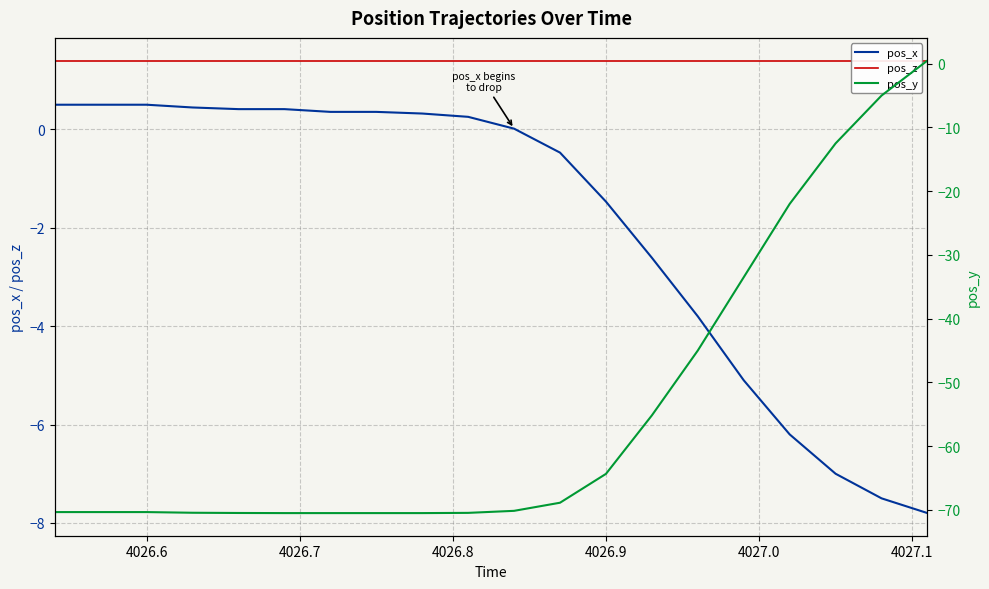

True or false: pos_x and pos_z cross at least once.

False